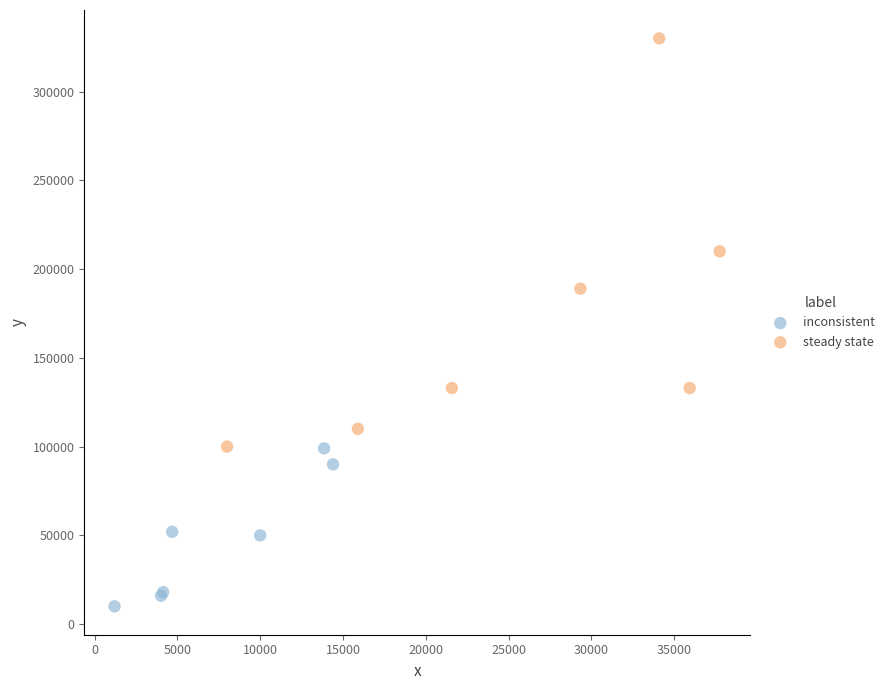

Which series contains the lowest Y value?

inconsistent